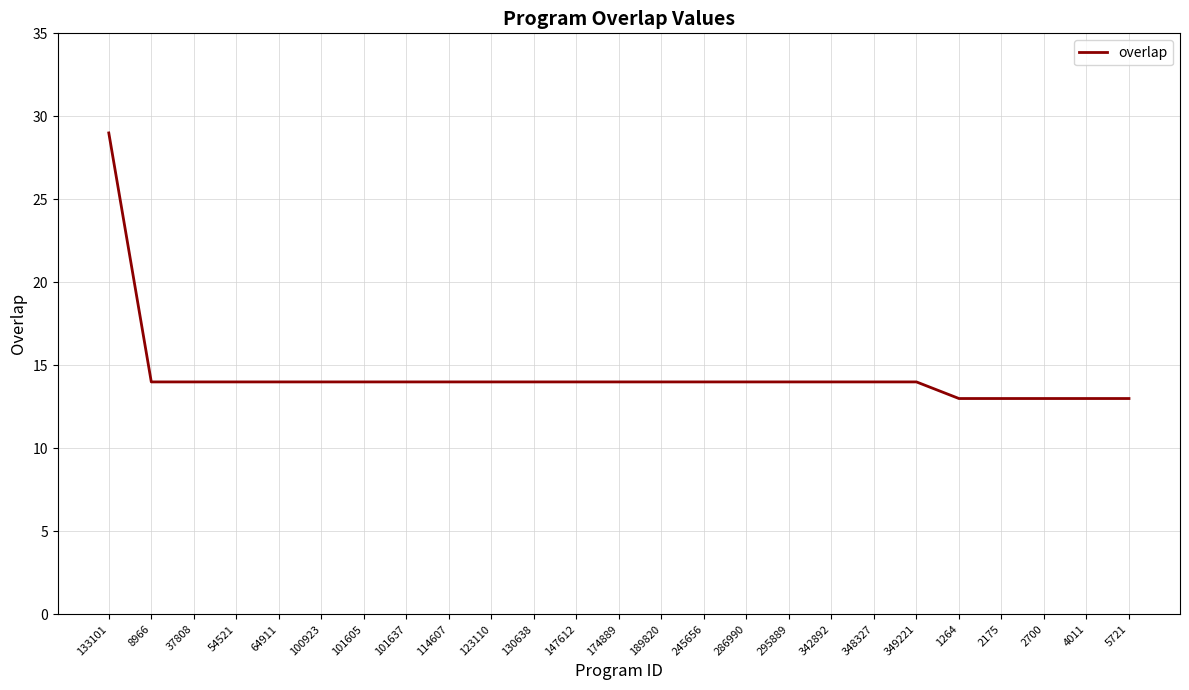

What is the smallest value displayed?

13